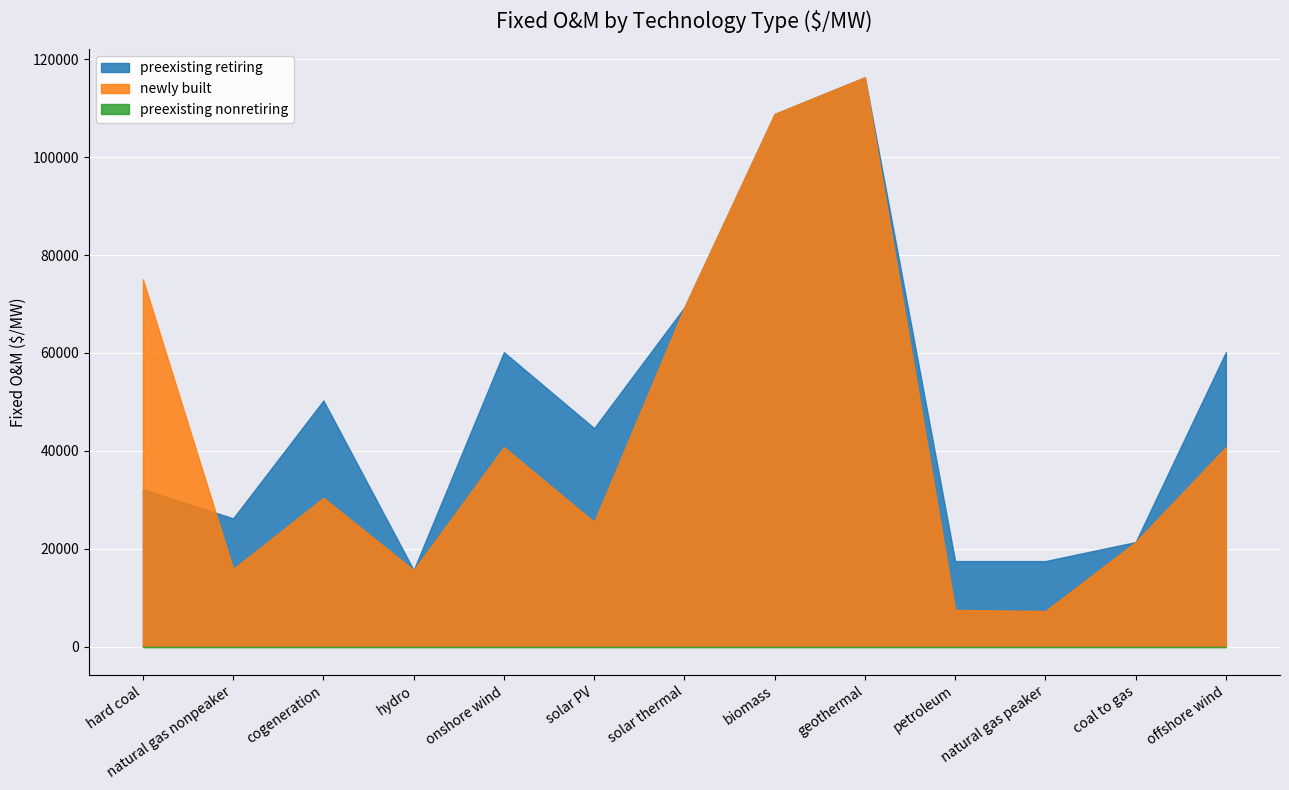

What are all the series names shown in the legend?

preexisting retiring, newly built, preexisting nonretiring